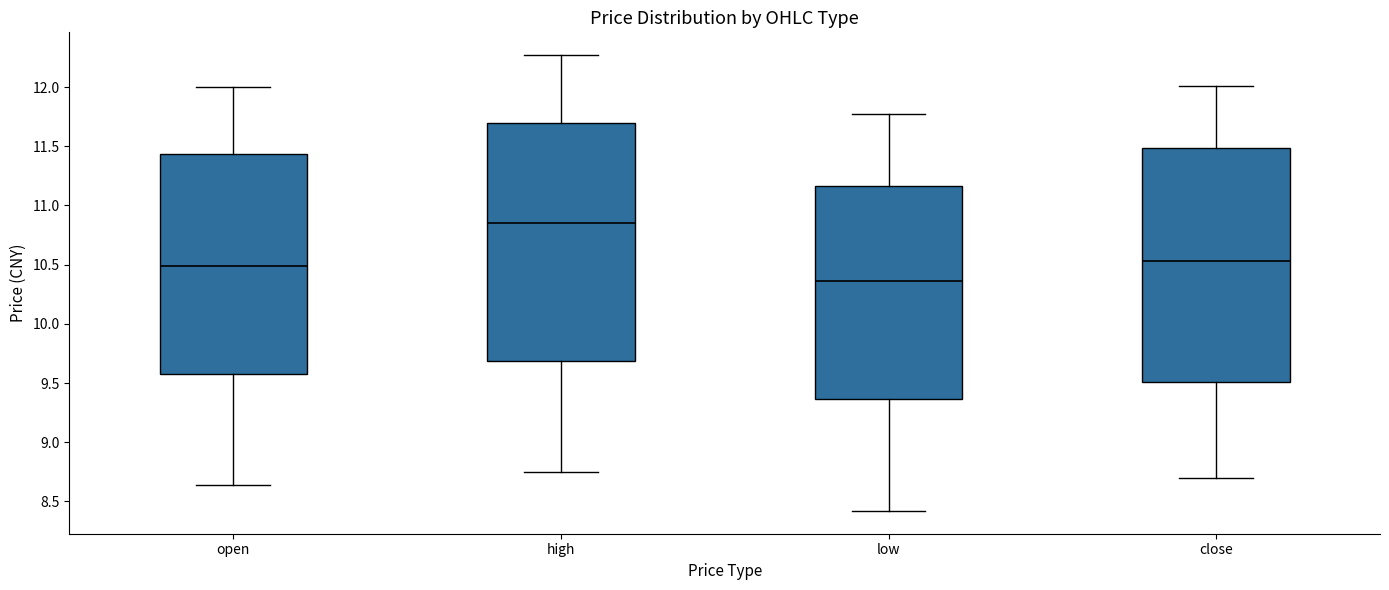

Which box has the highest median line?

high